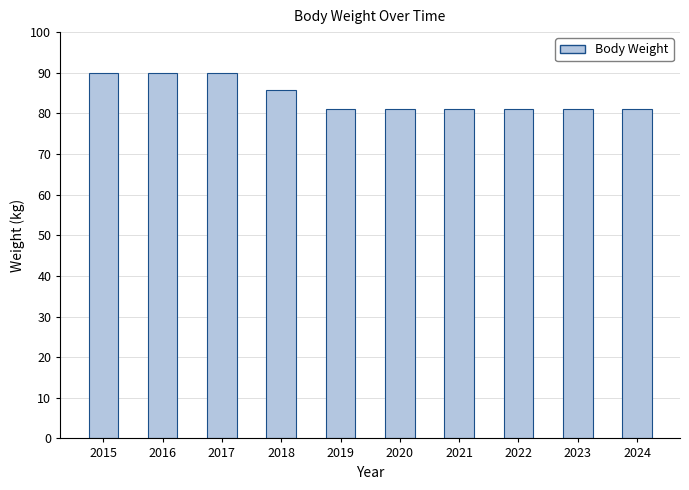

What is the change in value from 2017 to 2019?

-8.9